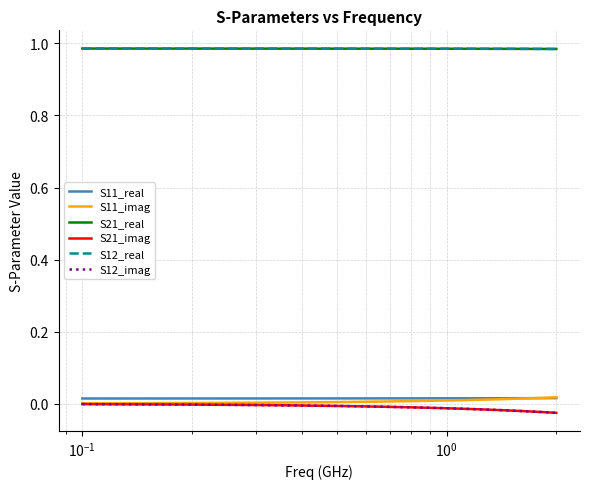

Does the chart have visible grid lines?

Yes